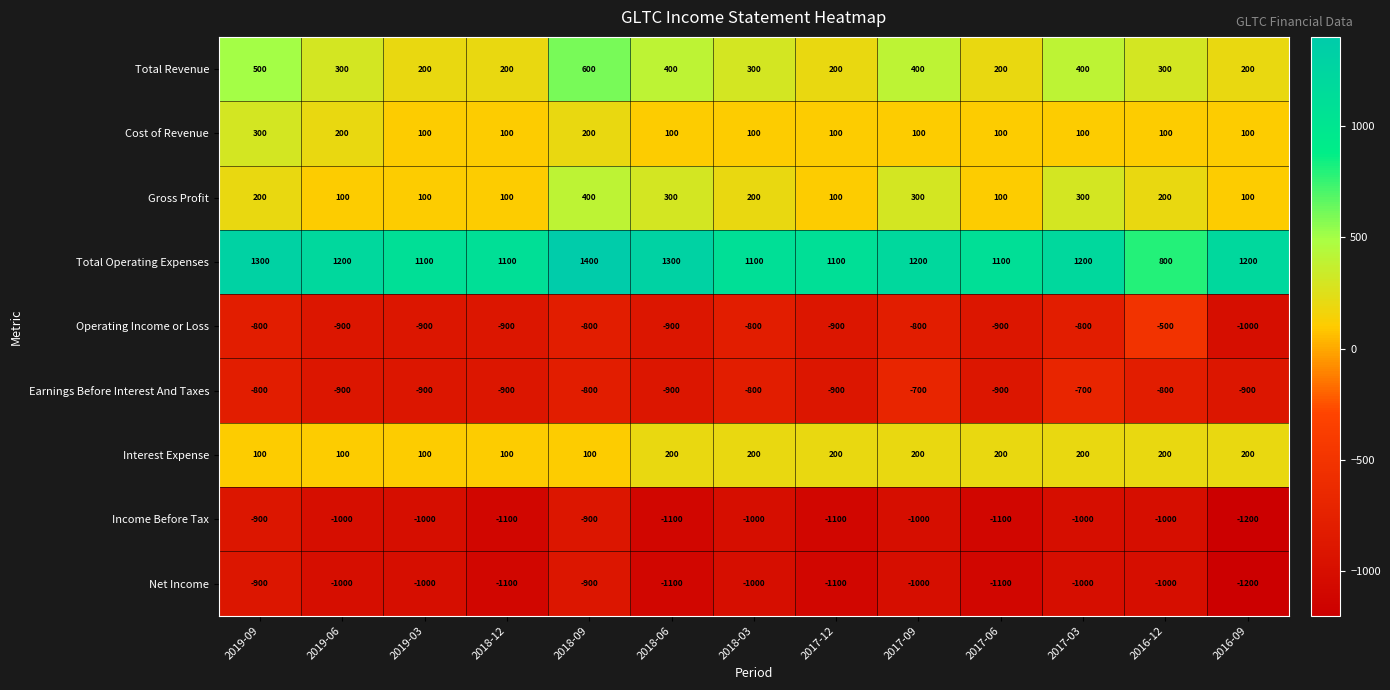

What is the maximum value shown in the chart?

1400